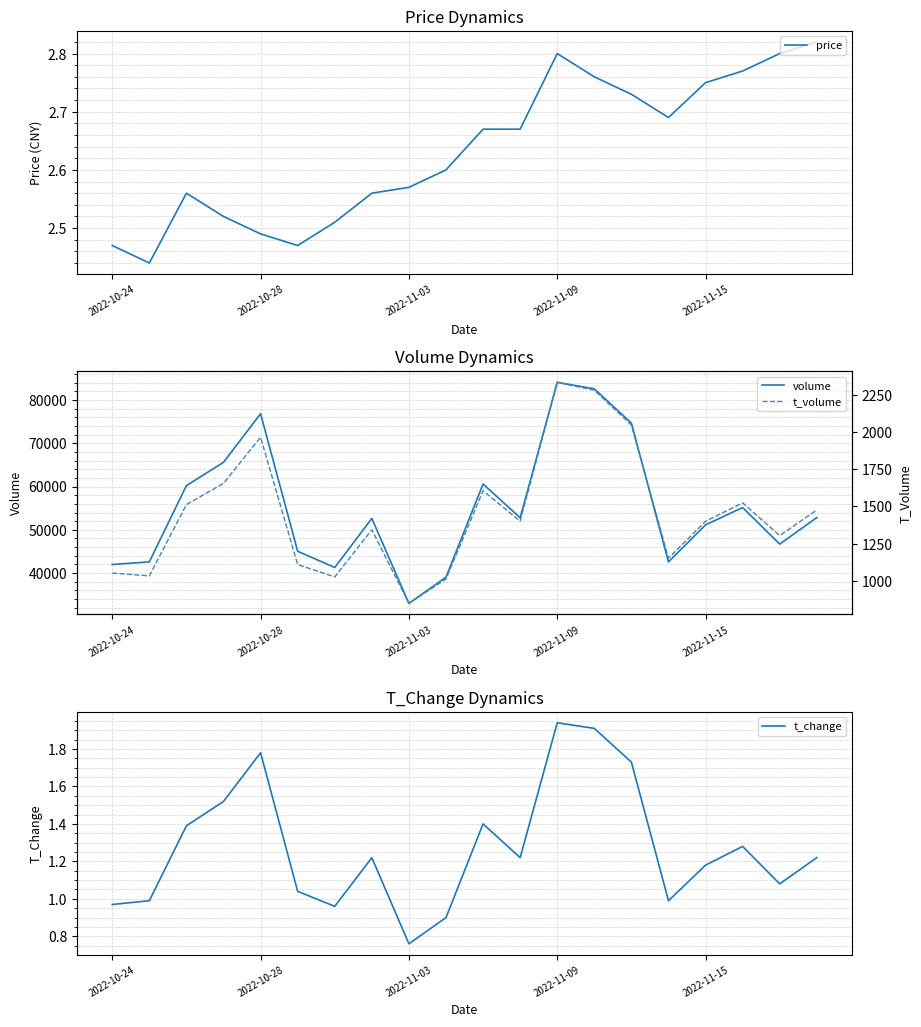

What is the difference between the highest and lowest values at 9?

39056.1